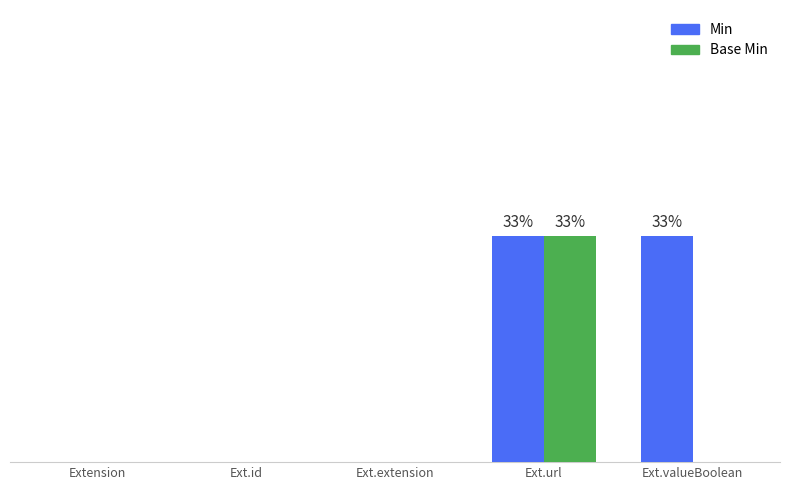

What are all the series names shown in the legend?

Min, Base Min